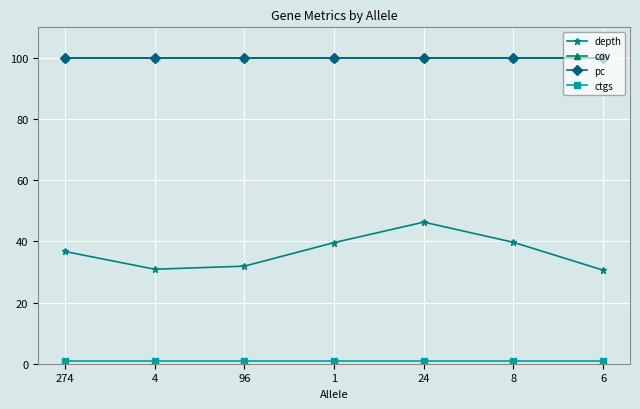

The depth series shows 65.8 at 8. True or false?

False